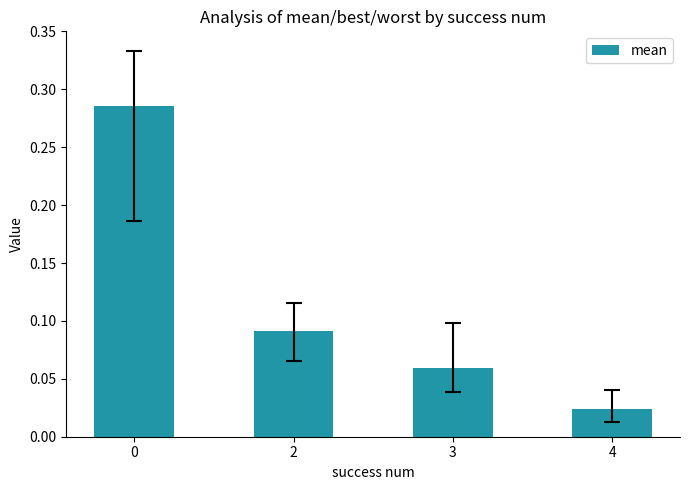

True or false: the data shows 0.4 at 0.

False